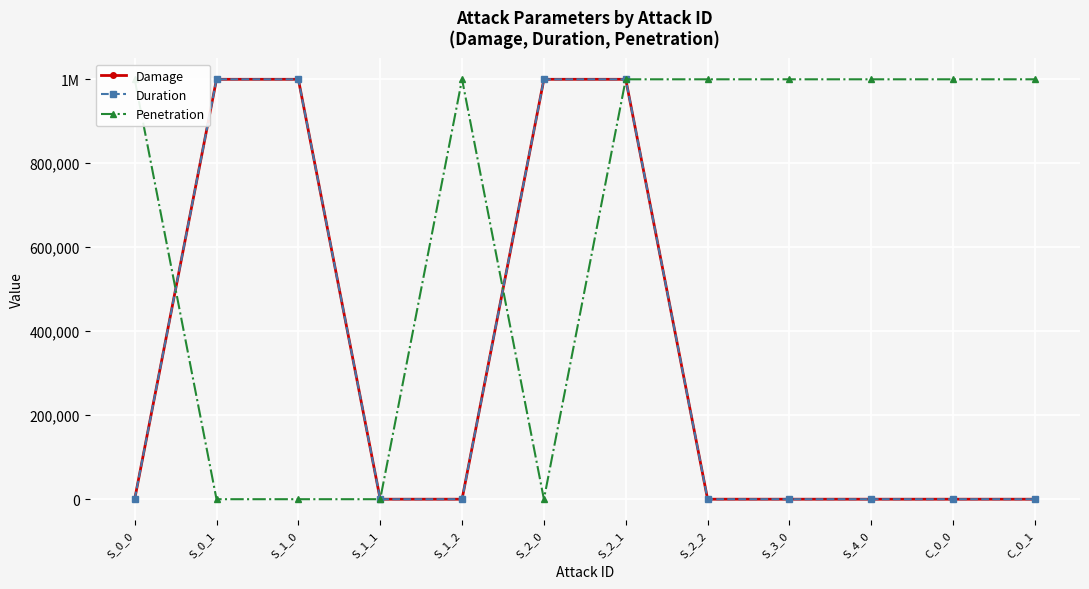

How many data points in Duration are above 0?

4